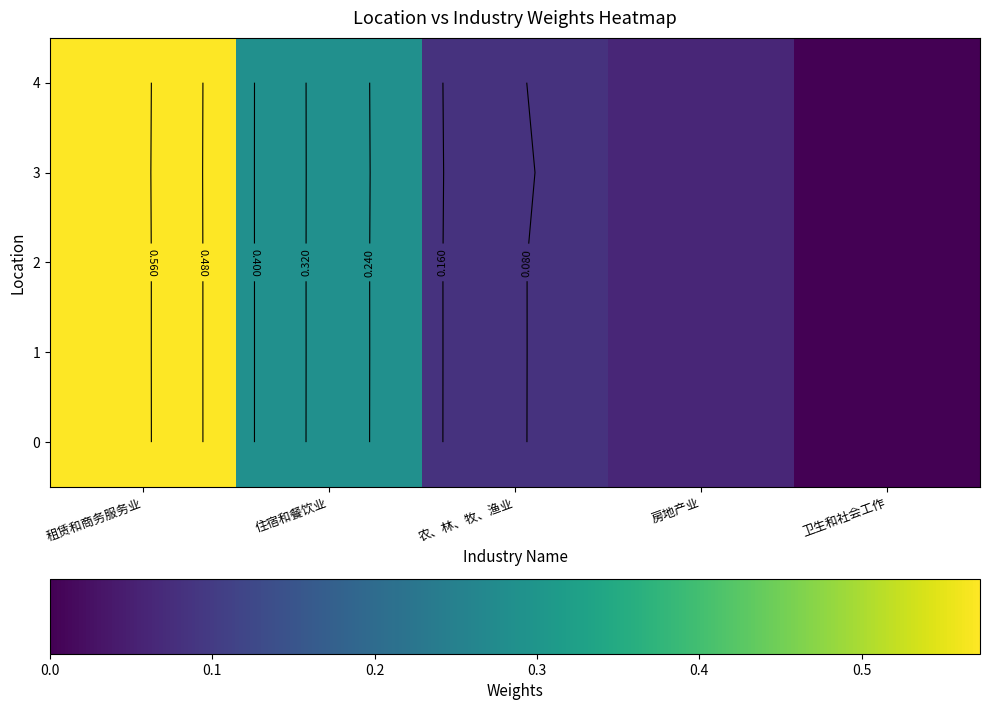

At how many categories does at least one series exceed 0?

5